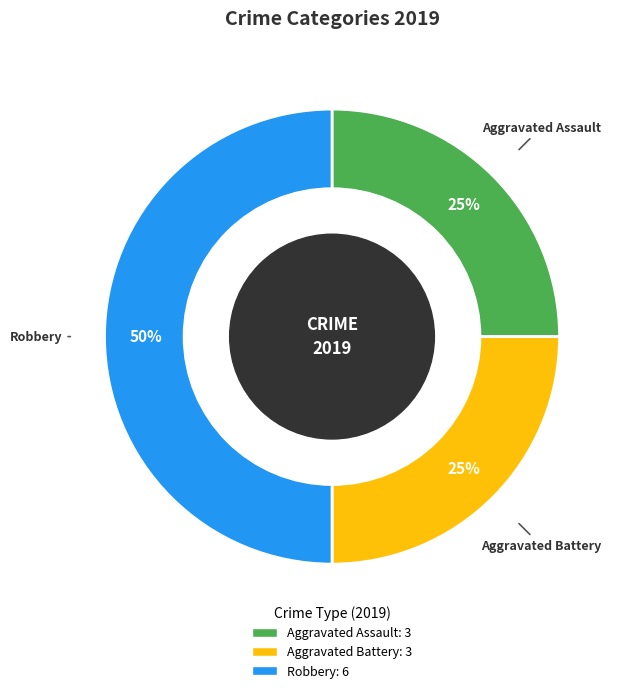

How many segments does this pie chart have?

3